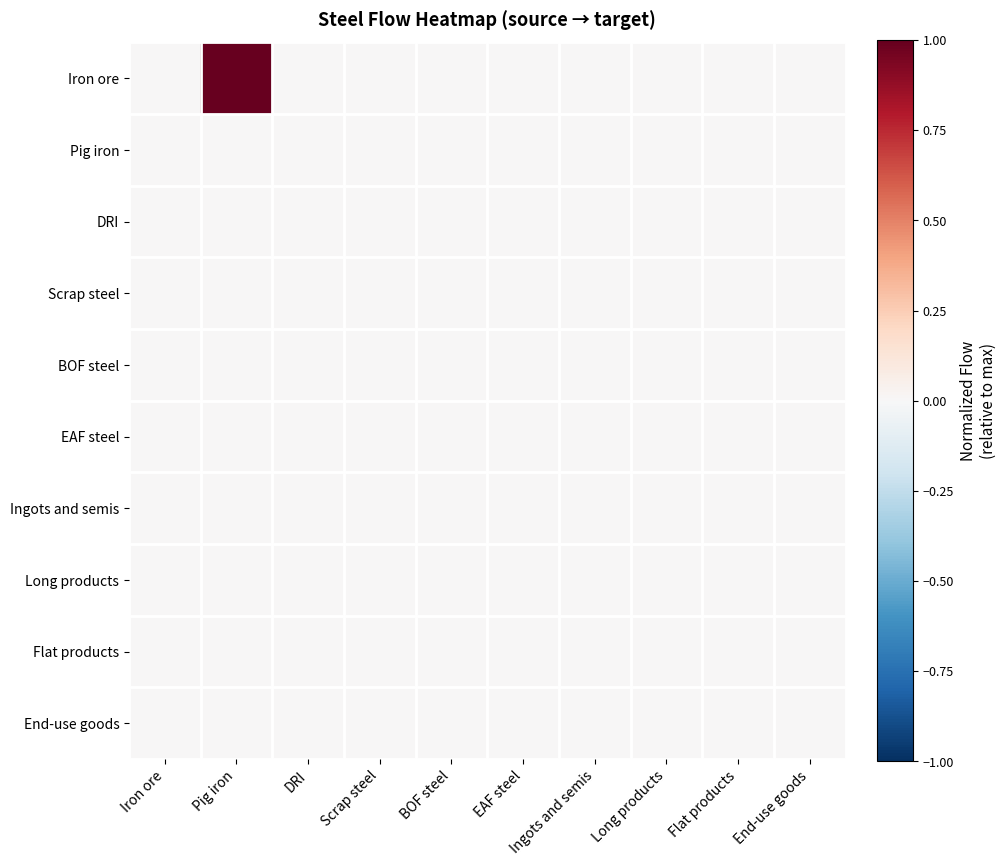

Between Long products and Pig iron, which is larger?

Pig iron